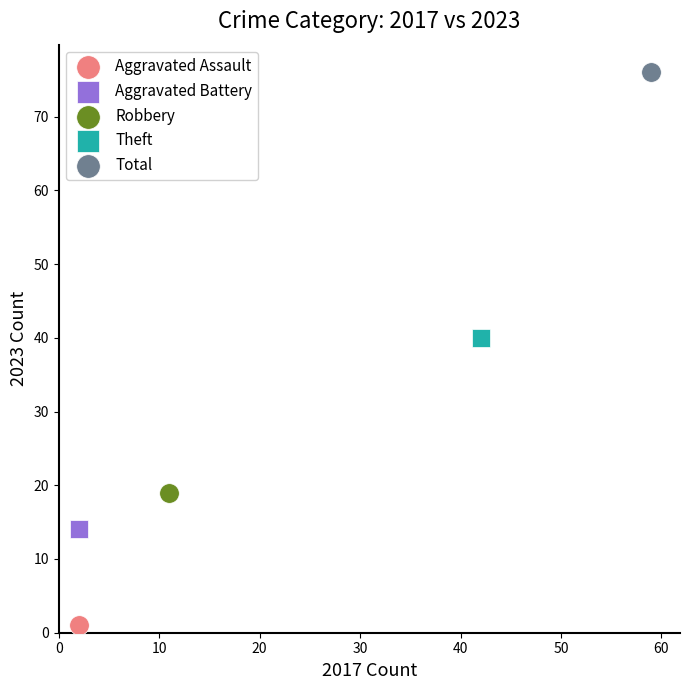

Which series contains the highest Y value?

Total